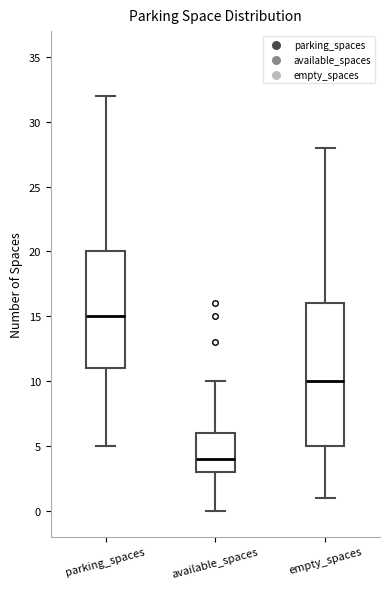

Reading left to right, read every box against the y-axis: the position of its median line, the range the box covers, and the ends of its whiskers. The values are not printed on the chart, so give them approximately, as read against the axis.

parking_spaces: median 15, box 11 to 20, whiskers 5 to 32
available_spaces: median 4, box 3 to 6, whiskers 0 to 10
empty_spaces: median 10, box 5 to 16, whiskers 1 to 28